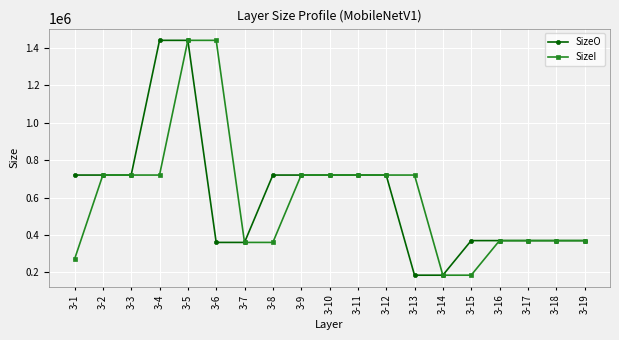

How many lines are shown in the chart?

2